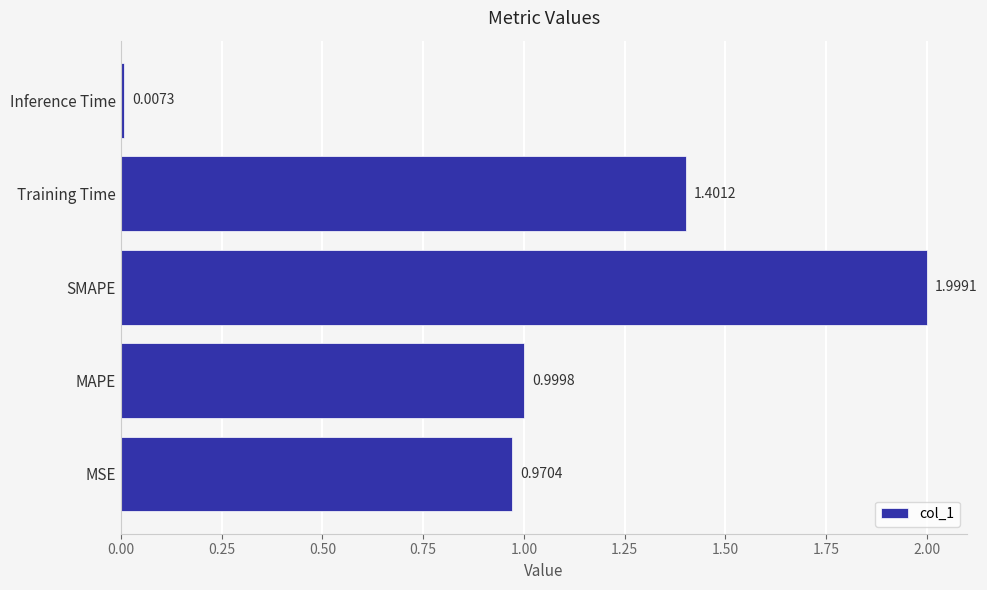

What is the difference between the values at MAPE and Training Time?

0.4